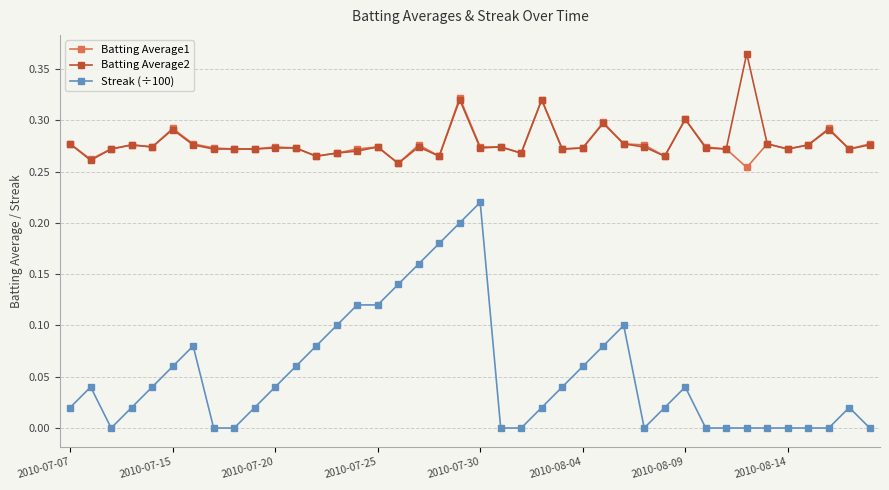

Which series has the widest spread of values?

Streak (÷100)